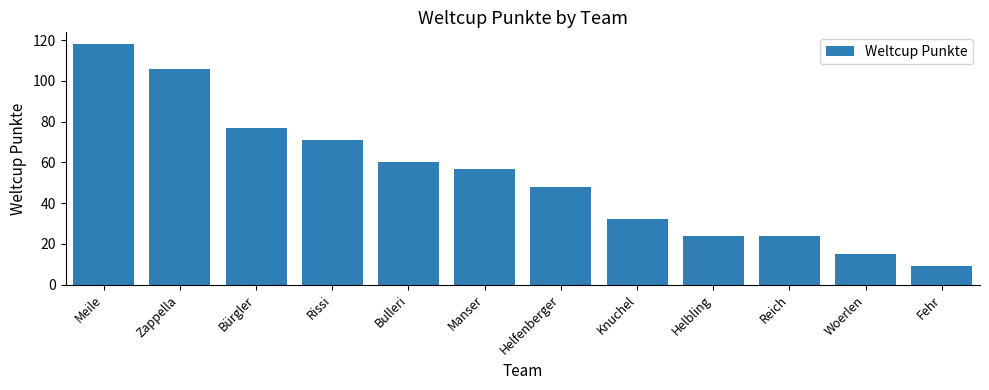

Between Rissi and Meile, which is larger?

Meile